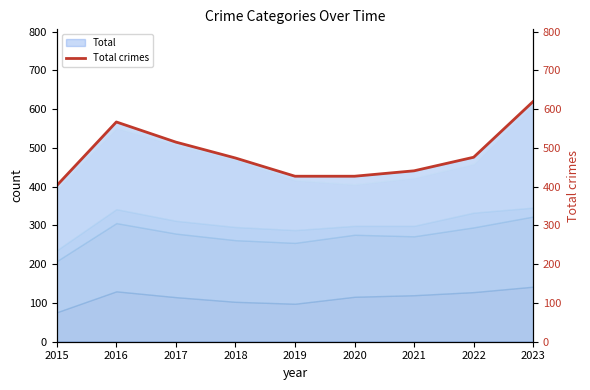

How many points are higher than both their immediate neighbors (excluding endpoints)?

1